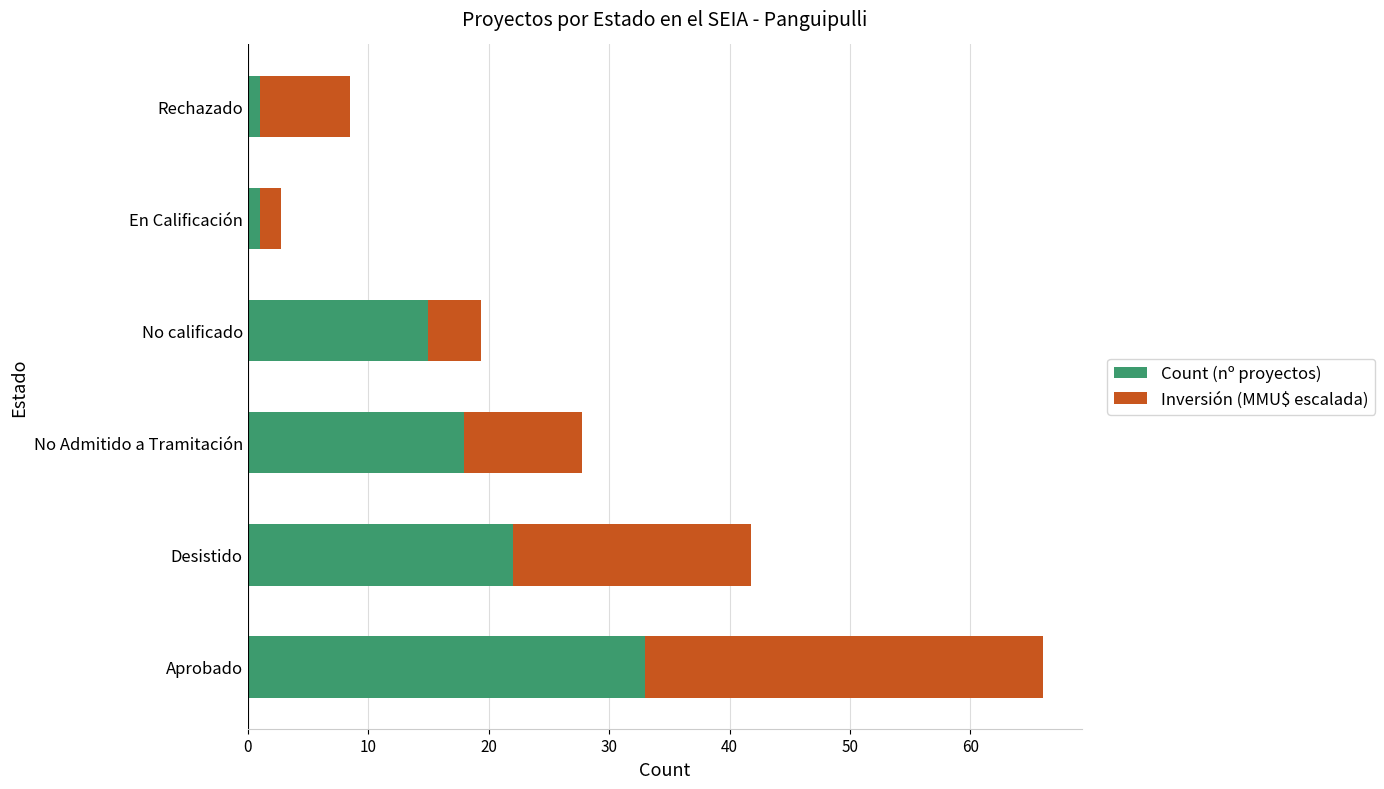

What is the average value of the Count (nº proyectos) series?

15.0